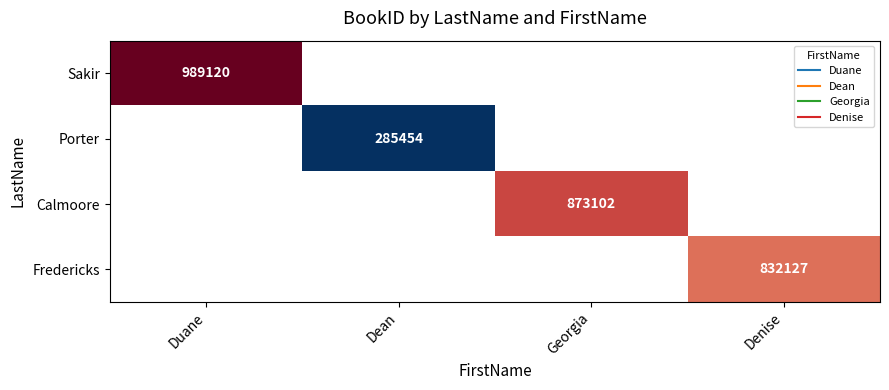

Which category has the lowest value across all series?

Dean